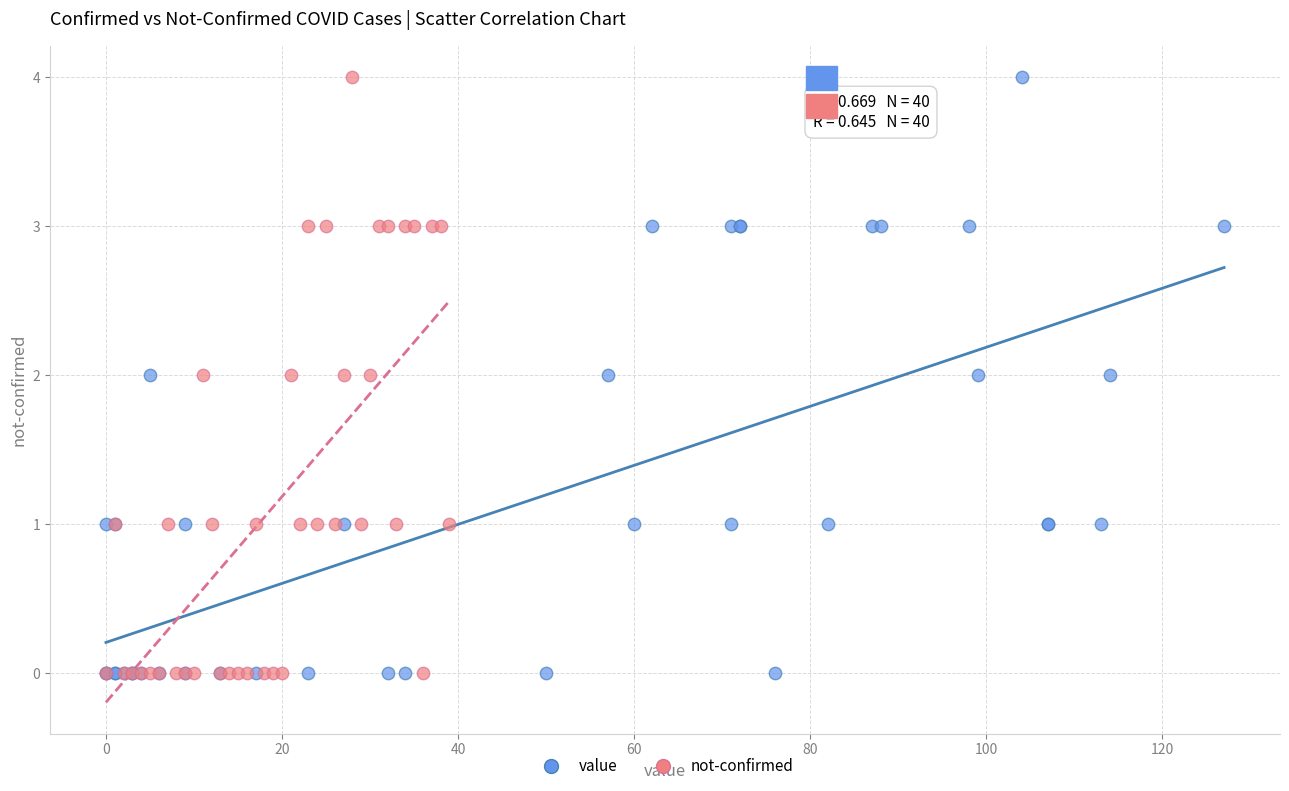

What are all the series names shown in the legend?

value, not-confirmed